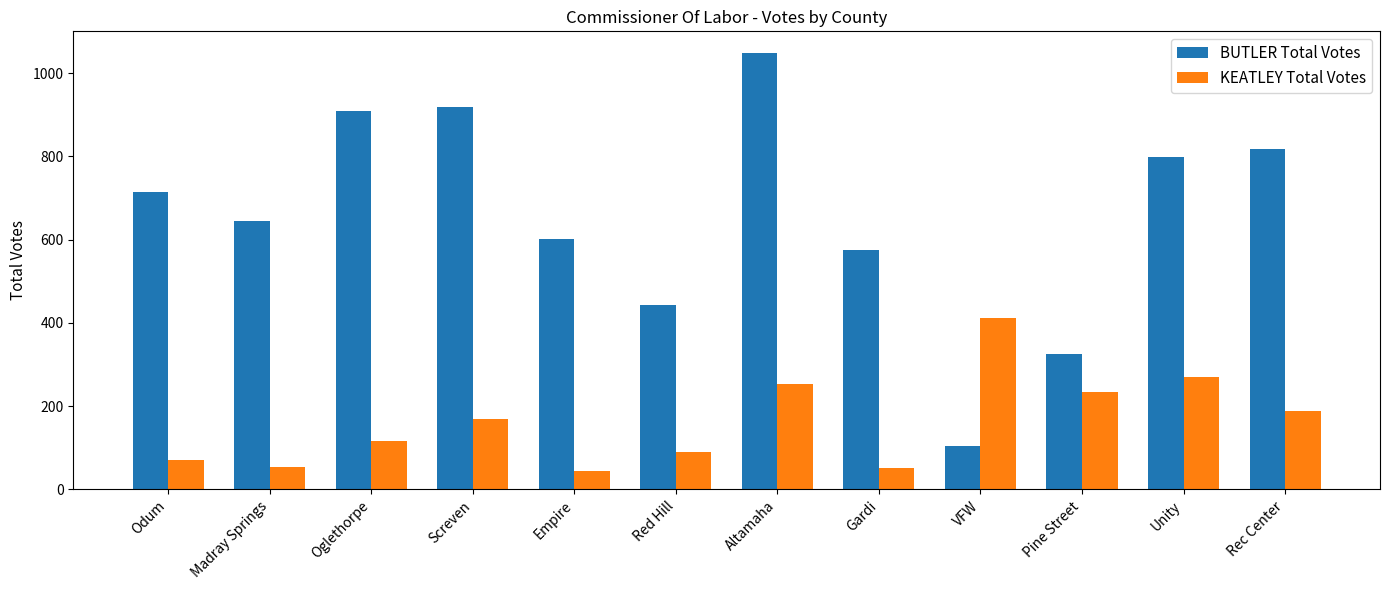

What position from the right is Odum?

12